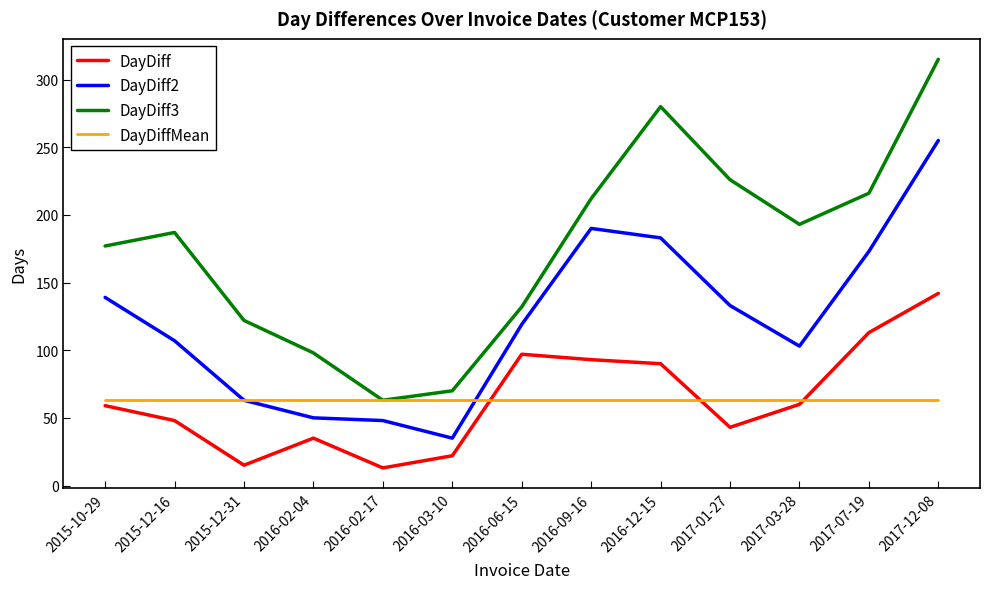

What position from the left is 2016-09-16?

8